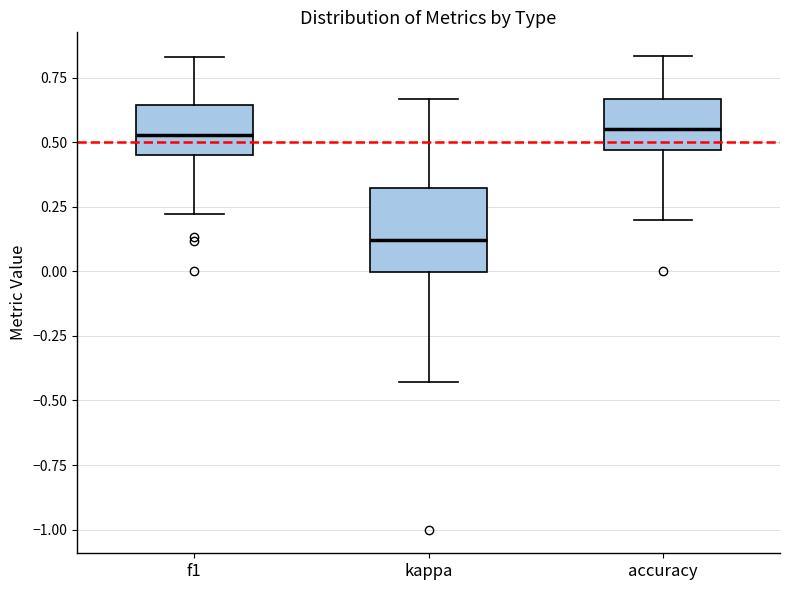

Reading left to right, transcribe this box plot: for each box, give where its median line is, the range the box spans, and where its two whiskers end, as read against the y-axis. The values are not printed on the chart, so give them approximately, as read against the axis.

f1: median 0.55, box 0.45 to 0.65, whiskers 0.20 to 0.85
kappa: median 0.10, box 0.00 to 0.30, whiskers -0.45 to 0.65
accuracy: median 0.55, box 0.45 to 0.65, whiskers 0.20 to 0.85